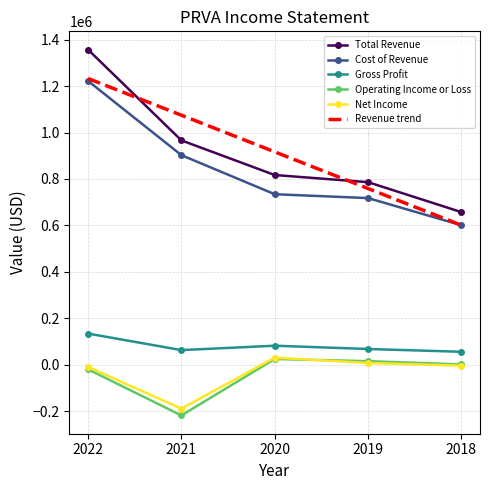

Reading right to left, what are all the values shown in this chart?

Total Revenue: 657600	786400	817100	966200	1356700
Cost of Revenue: 601200	717900	734500	902600	1221900
Gross Profit: 56500	68500	82600	63700	134800
Operating Income or Loss: 2200	16100	25400	-217400	-19100
Net Income: -3000	8200	31200	-188200	-8600